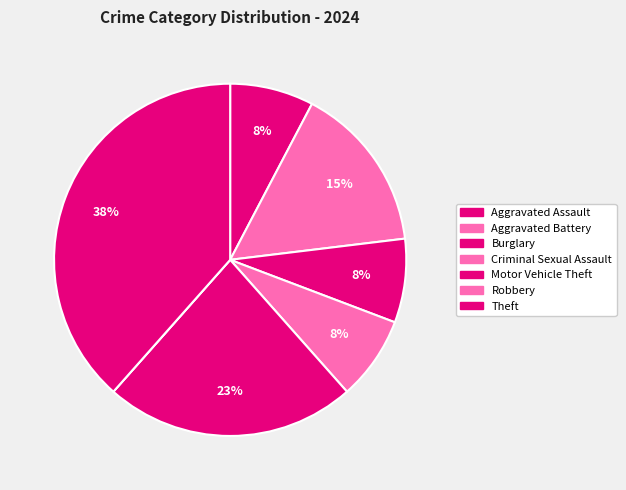

To the nearest percent, what is the average slice percentage?

14%